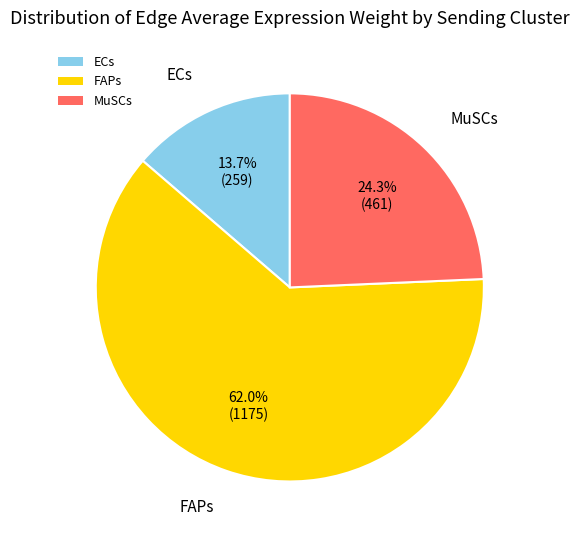

Rank the categories by value from highest to lowest.

FAPs, MuSCs, ECs